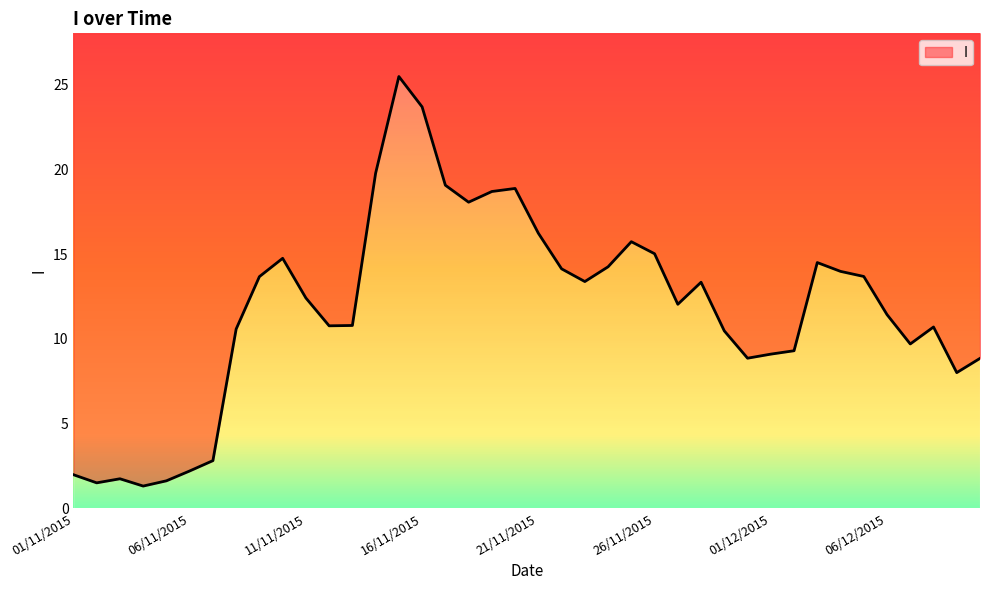

What is the sum of all values?

472.5